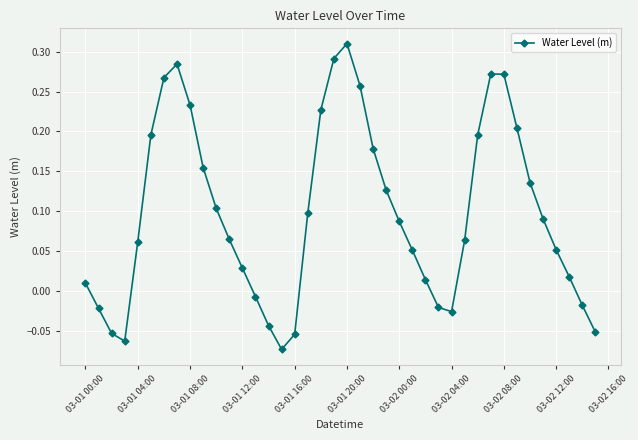

True or false: there are more than 0 points higher than both neighbors.

True